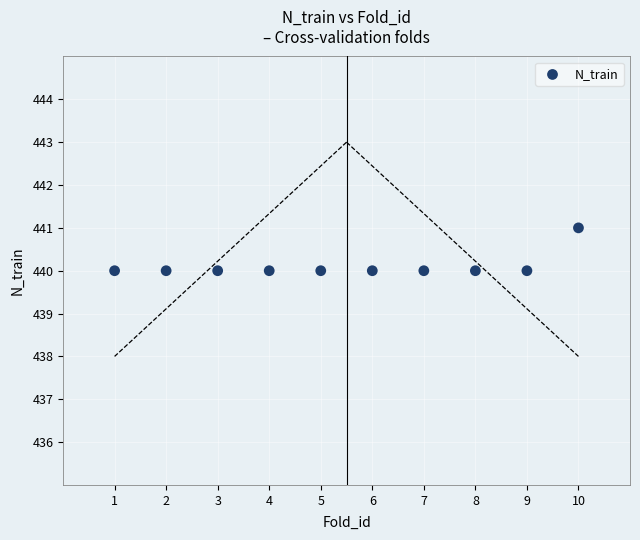

What is the average Y value?

440